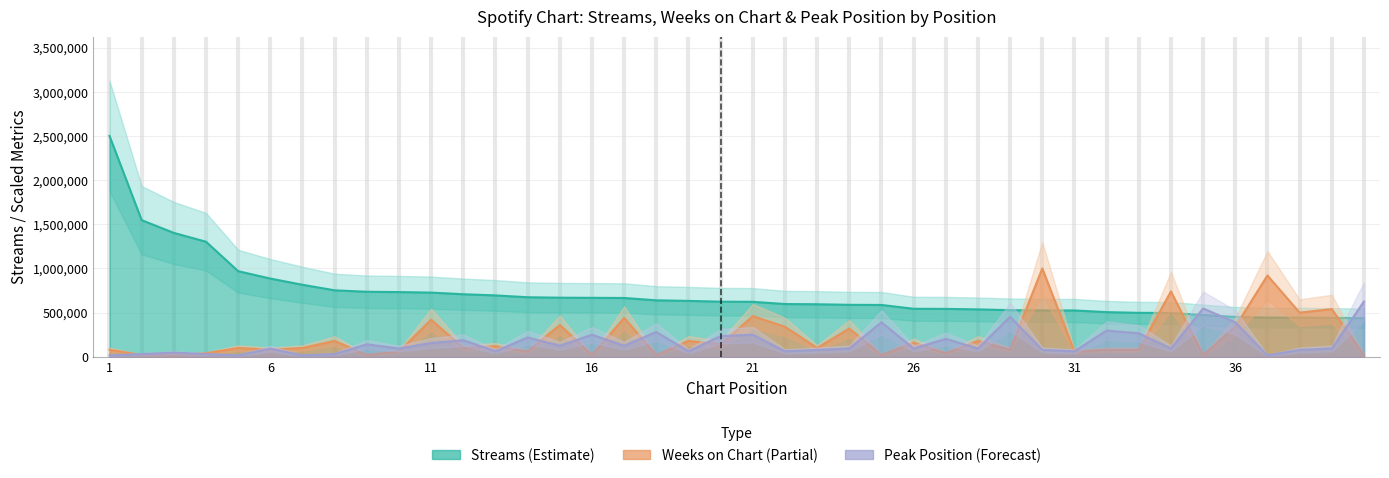

Reading left to right, transcribe all the data shown in this chart.

streams: 2500696.0	1546942.0	1402644.0	1302932.0	969310.0	885543.0	815369.0	752656.0	736167.0	732752.0	726760.0	708269.0	694936.0	674170.0	669230.0	667585.0	665813.0	639446.0	632851.0	624028.0	622526.0	597317.0	594790.0	588480.0	586795.0	543657.0	542386.0	536700.0	527967.0	524744.0	524610.0	505646.0	497734.0	495780.0	473095.0	451414.0	443626.0	443538.0	440818.0	437077.0
weeks_on_chart: 80022.3	20005.6	20005.6	40011.1	100027.8	80022.3	100027.8	180050.1	20005.6	60016.7	420116.9	100027.8	120033.4	60016.7	360100.2	20005.6	440122.5	20005.6	180050.1	140039.0	460128.1	340094.7	100027.8	320089.1	20005.6	160044.5	40011.1	180050.1	80022.3	1000278.4	60016.7	80022.3	80022.3	740206.0	20005.6	340094.7	920256.1	500139.2	540150.3	20005.6
peak_position: 15629.4	31258.7	46888.0	31258.7	15629.4	93776.1	15629.4	31258.7	140664.1	93776.1	156293.5	187552.2	62517.4	218810.9	125034.8	250069.6	125034.8	281328.3	62517.4	234440.2	250069.6	62517.4	78146.8	93776.1	390733.8	93776.1	203181.6	93776.1	453251.1	78146.8	62517.4	296957.6	265699.0	93776.1	547027.2	390733.8	15629.4	78146.8	93776.1	625174.0